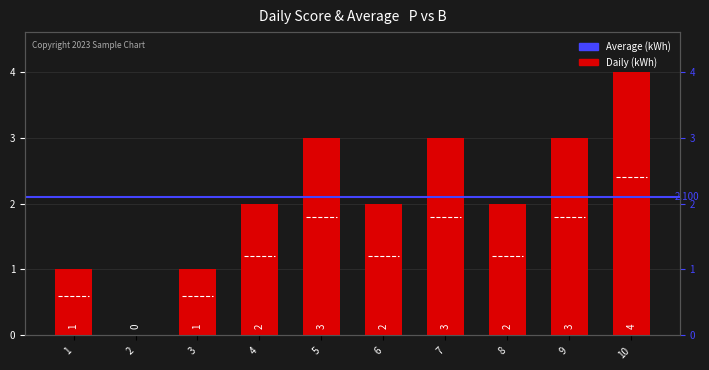

Count the number of categories in the chart.

10